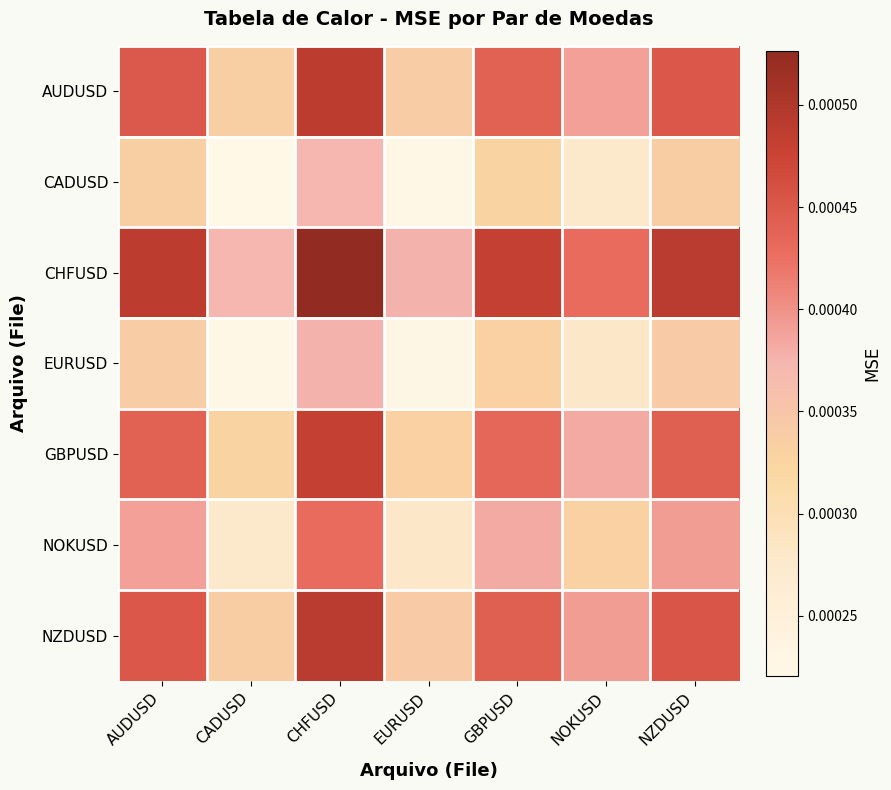

Between CADUSD and NZDUSD, which is larger?

NZDUSD